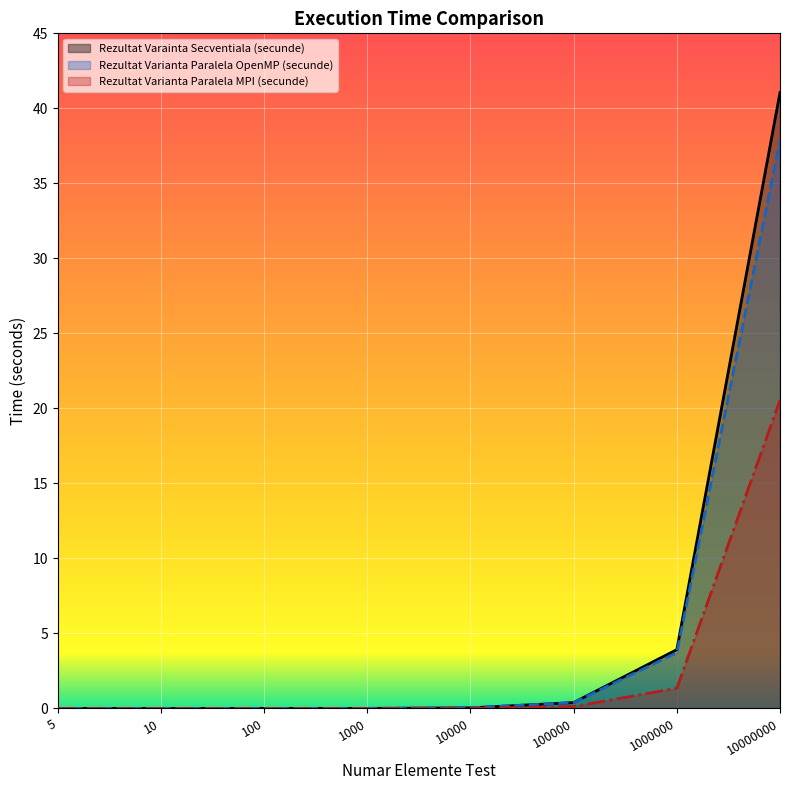

Where do Rezultat Varianta Paralela OpenMP (secunde) and Rezultat Varainta Secventiala (secunde) first cross each other?

10000 and 100000